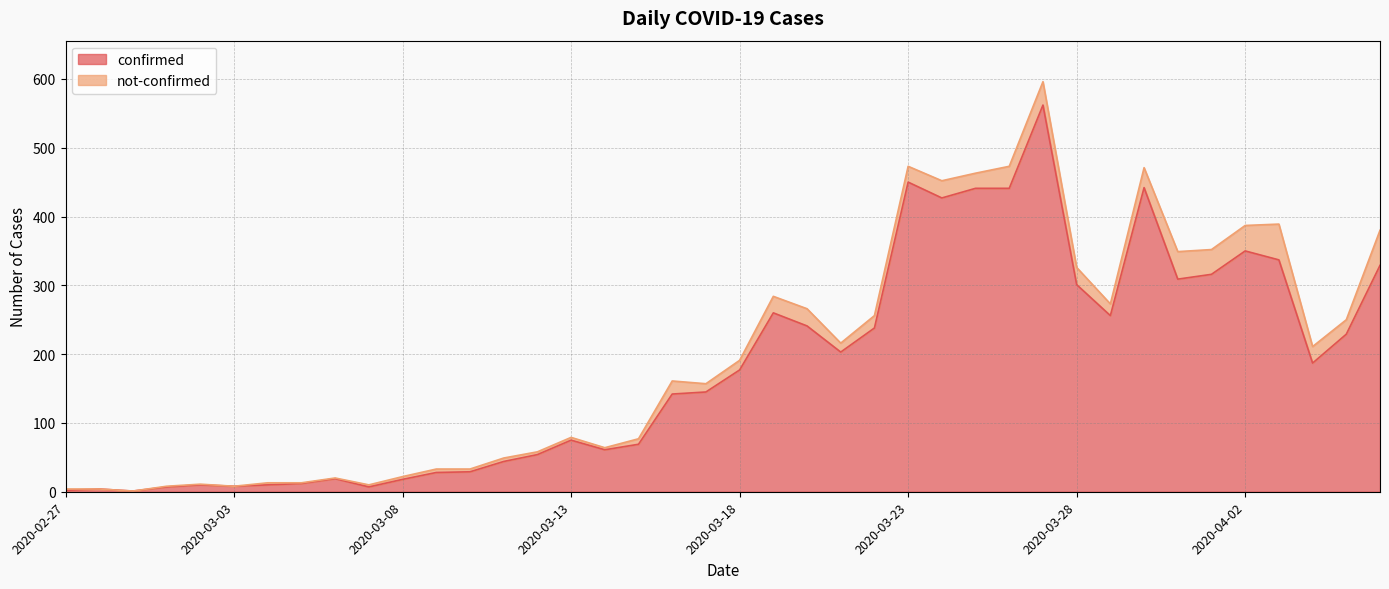

What is the average value?

181